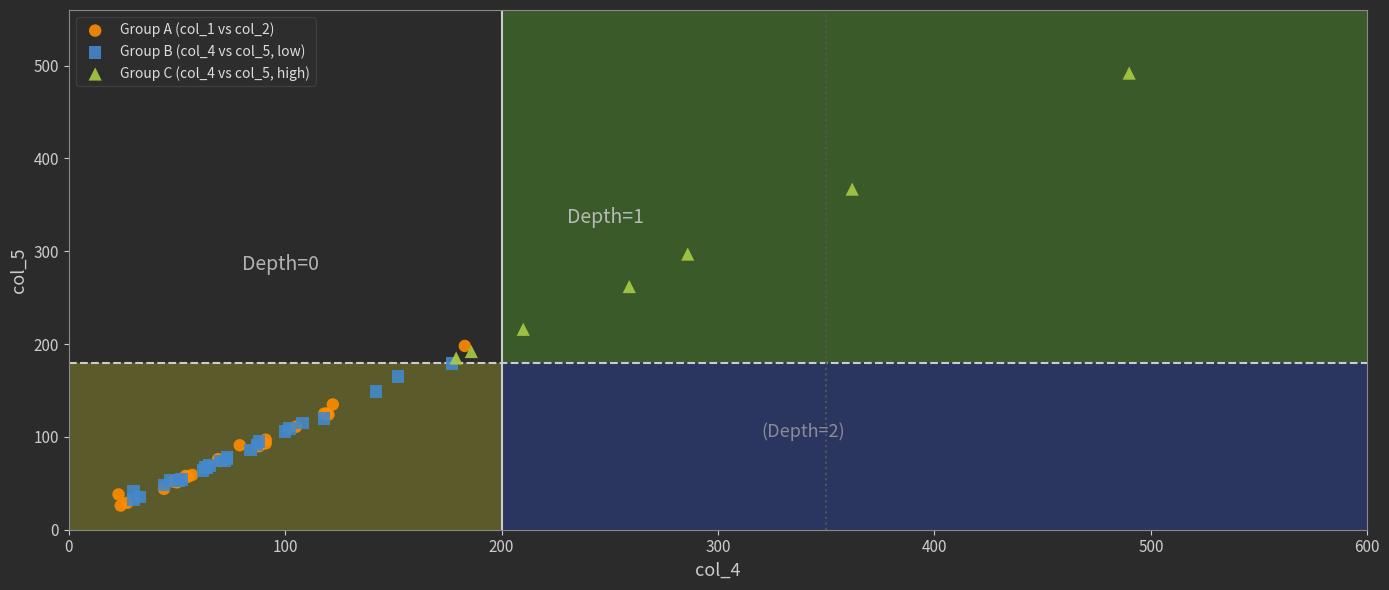

What are all the series names shown in the legend?

Group A (col_1 vs col_2), Group B (col_4 vs col_5, low), Group C (col_4 vs col_5, high)